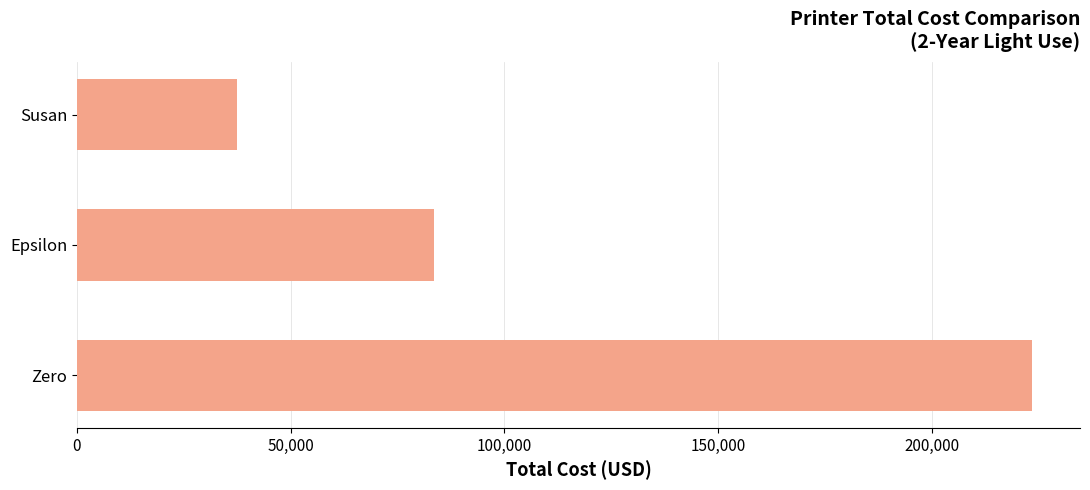

Rank the categories by value from lowest to highest.

Susan, Epsilon, Zero